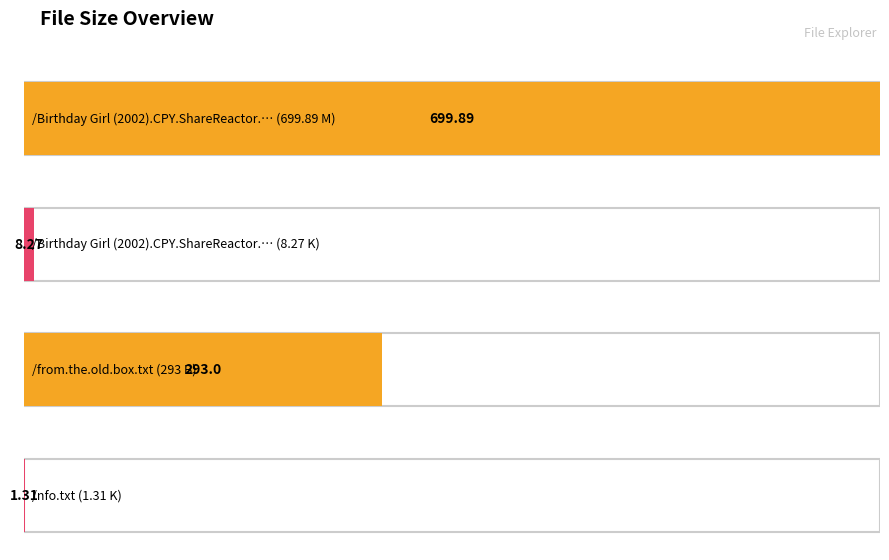

Are the bars grouped side by side (vs. stacked)?

No